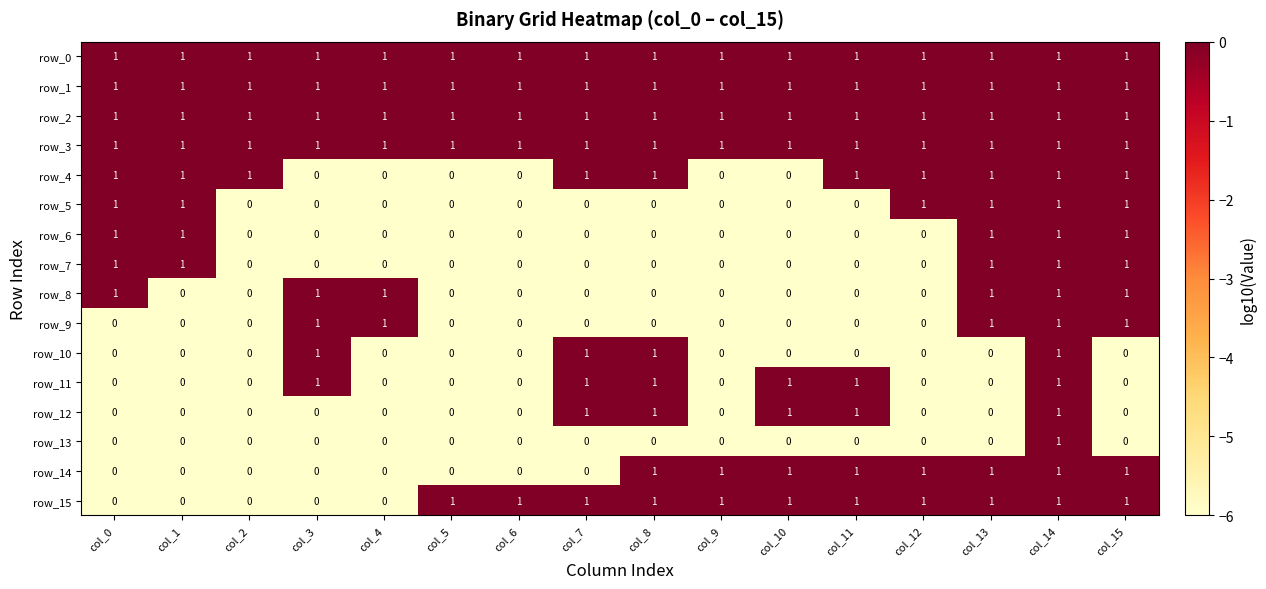

What is the minimum value for row_13?

0